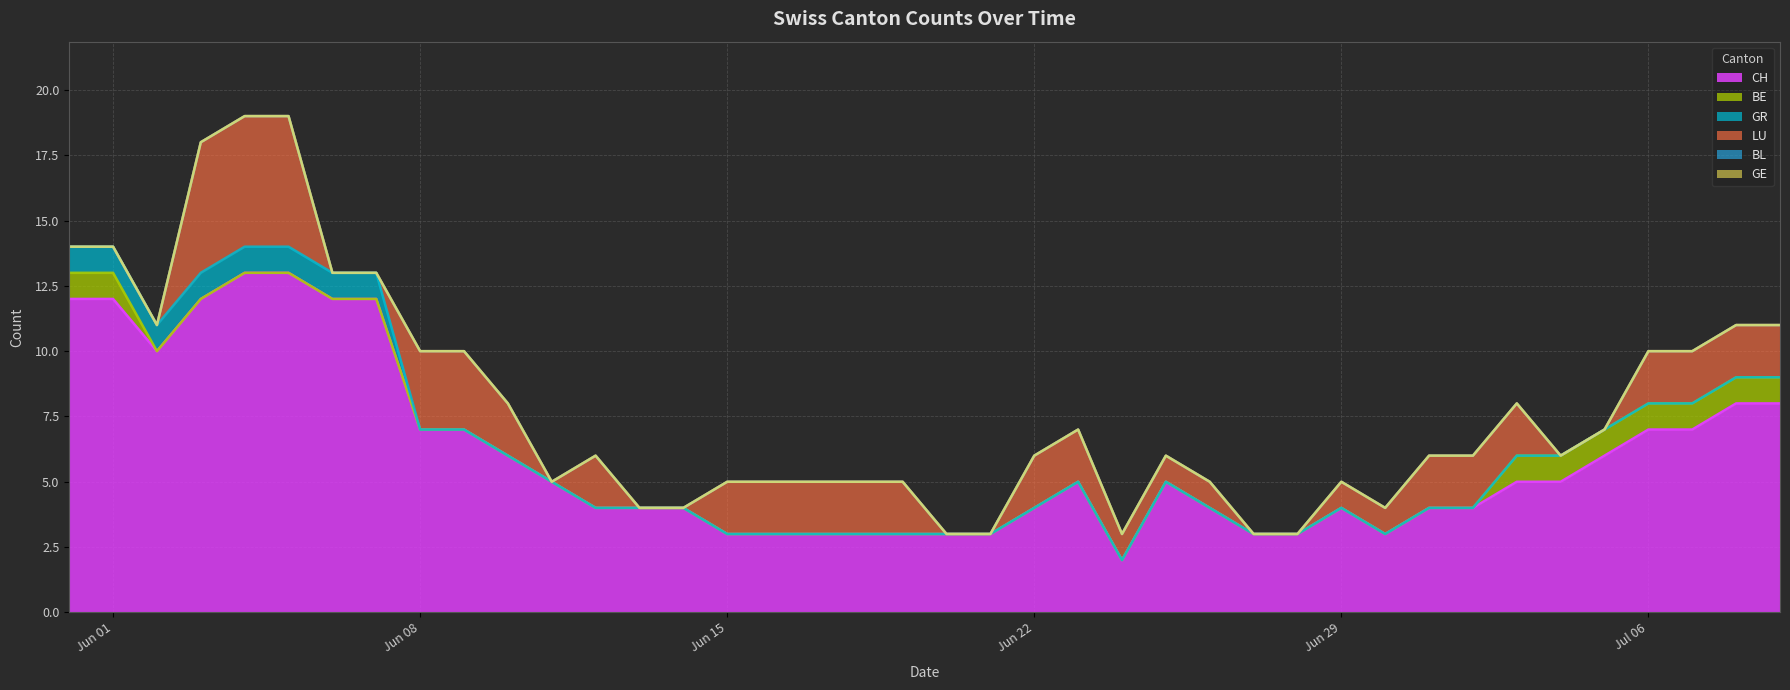

What is the sum of all BE values?

9